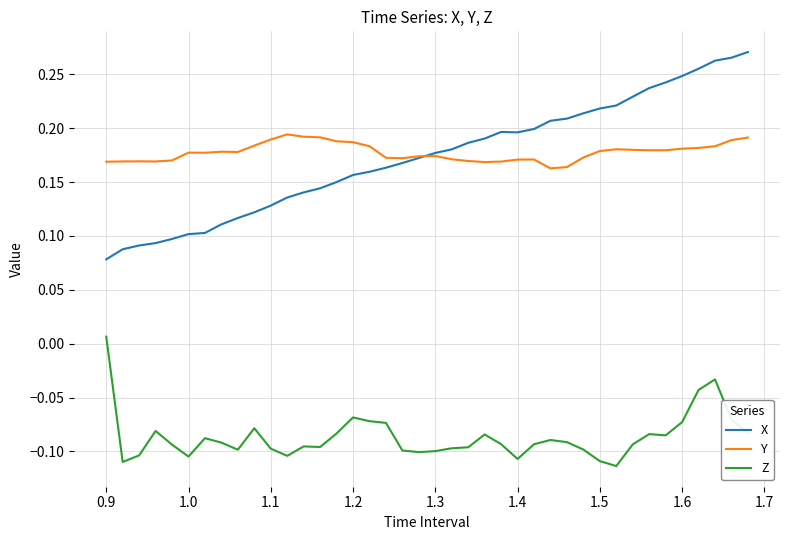

List the series in order of their peak value, lowest first.

Z, Y, X